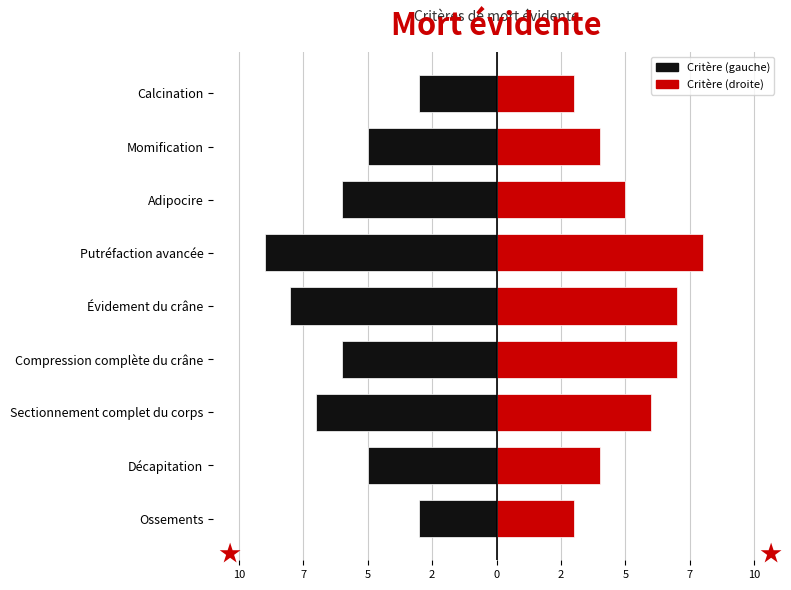

What is the maximum value shown in the chart?

8